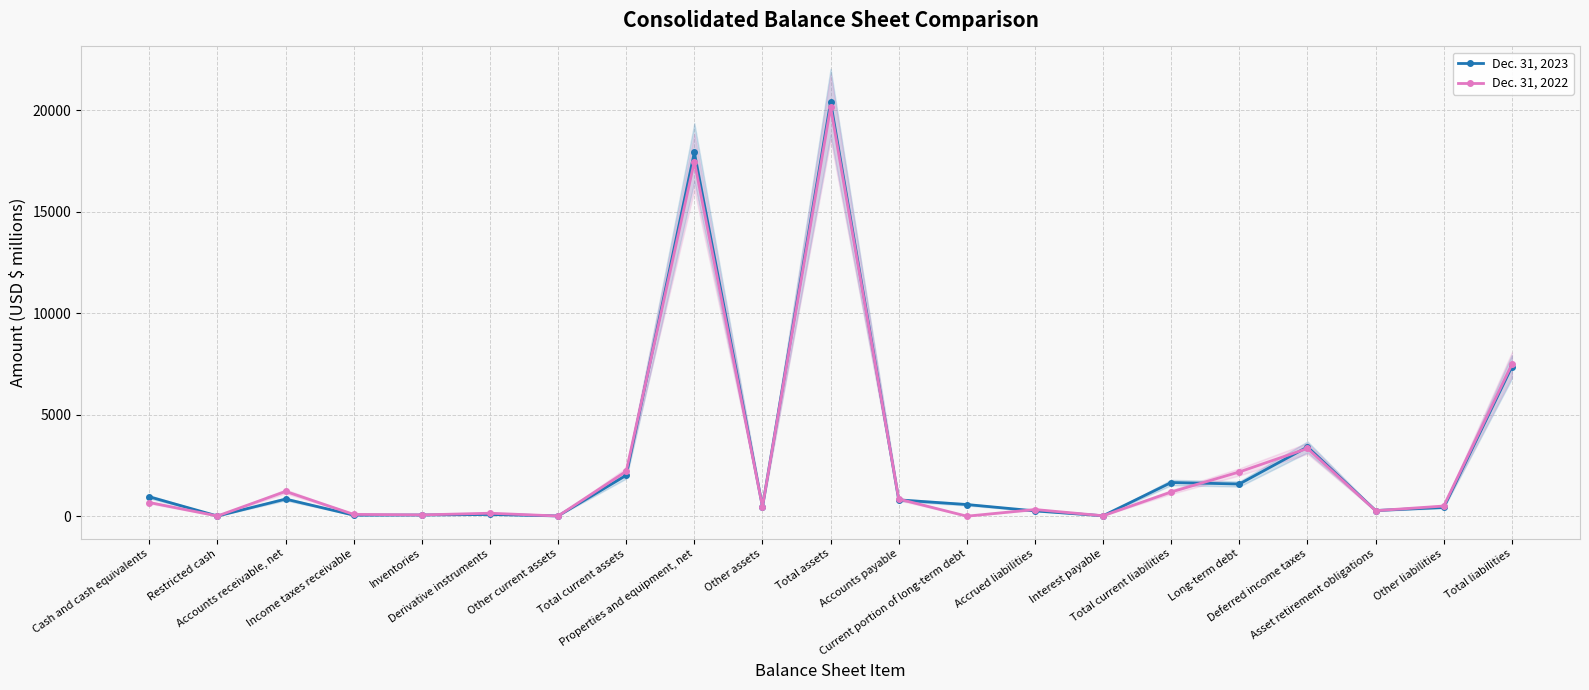

What is the difference between the Dec. 31, 2023 values at Deferred income taxes and Total liabilities?

3955